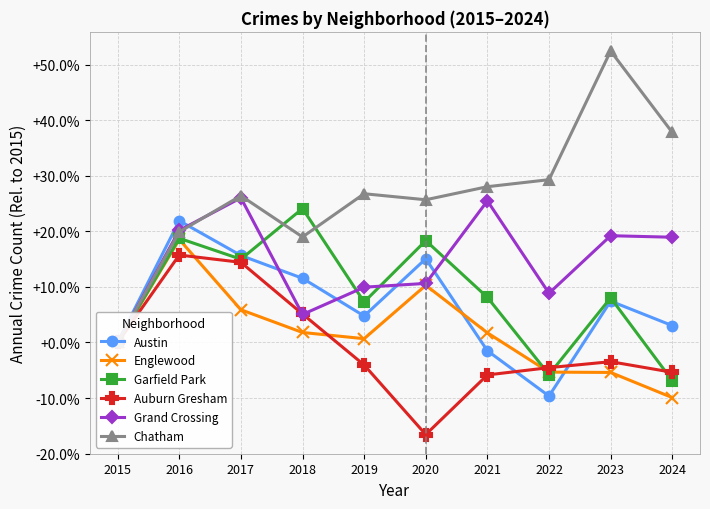

What is the value of the Austin point at the 10th from the left?

3.0